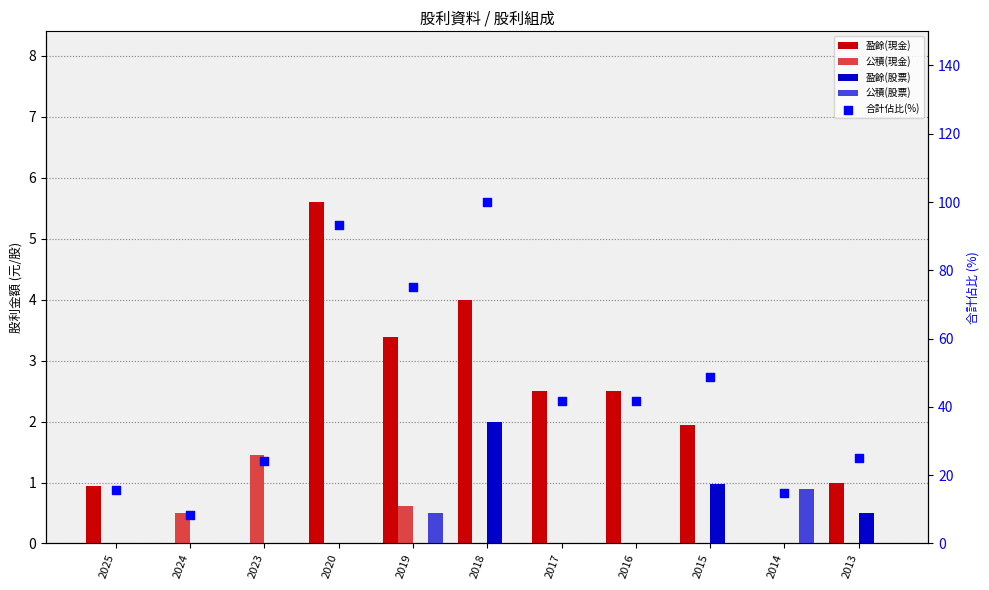

Which series has the widest spread of Y values?

合計佔比(%)